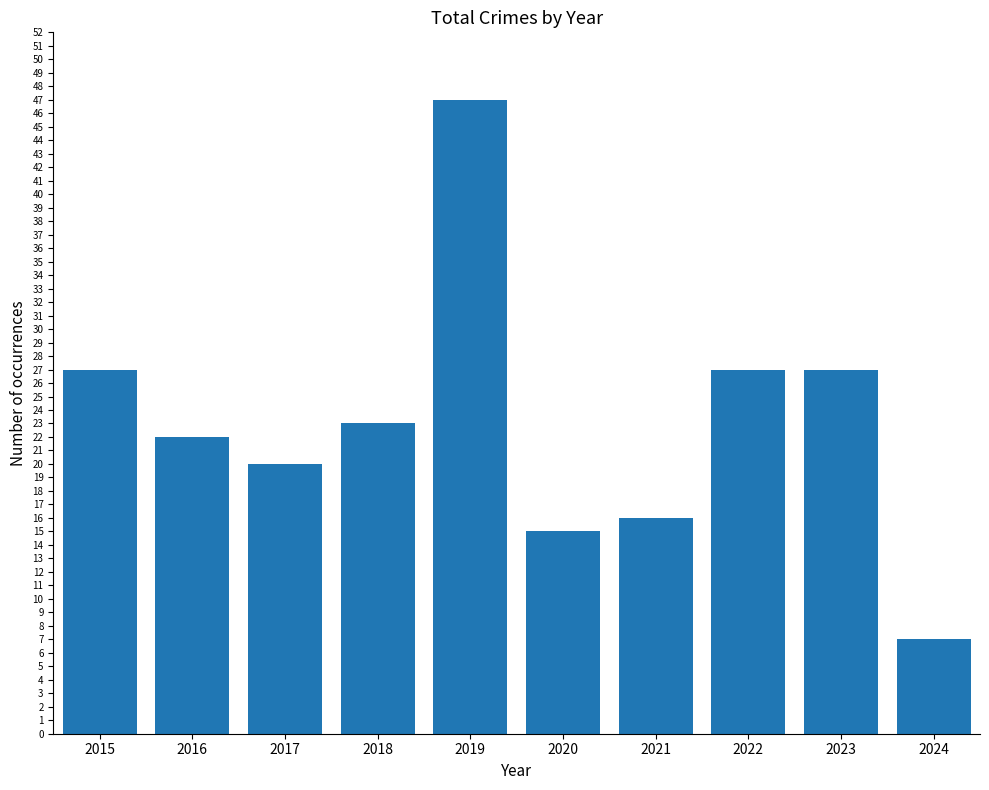

Where does the data first go above 23?

2015